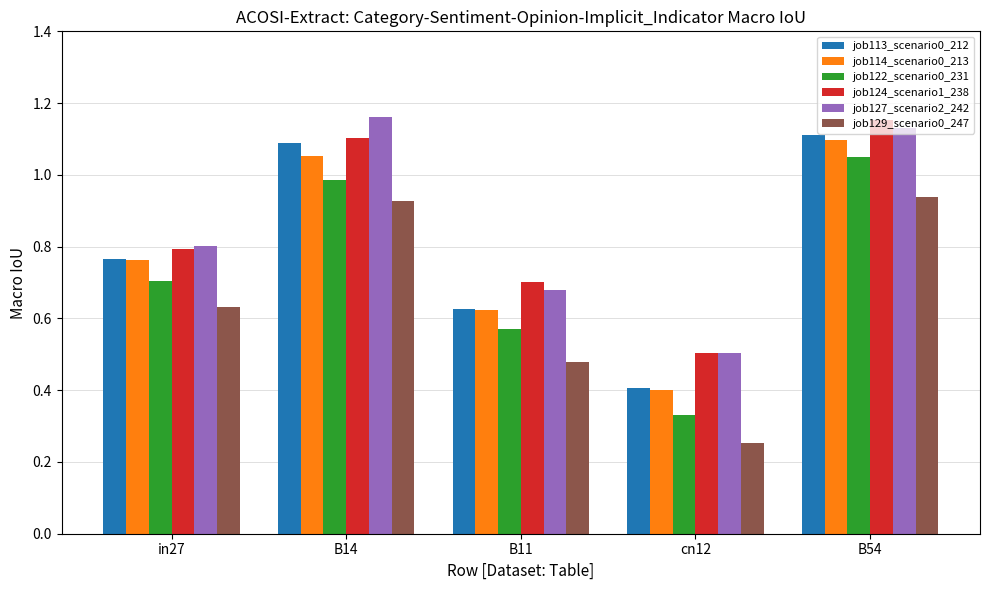

What is the label of the 5th bar from the left?

B54